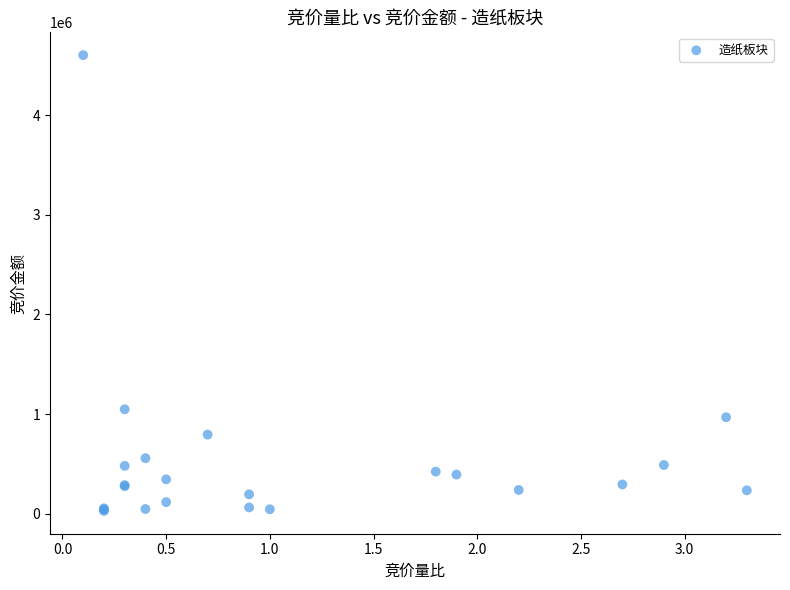

What Y value in the scatter plot is closest to 2315390?

1048950